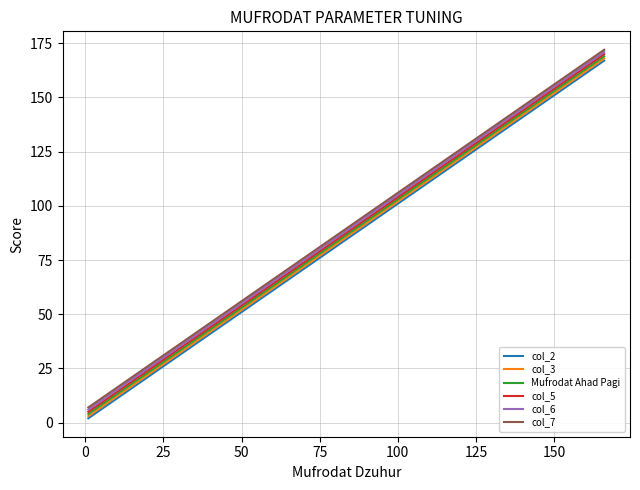

True or false: col_2 and col_6 intersect in this chart.

False